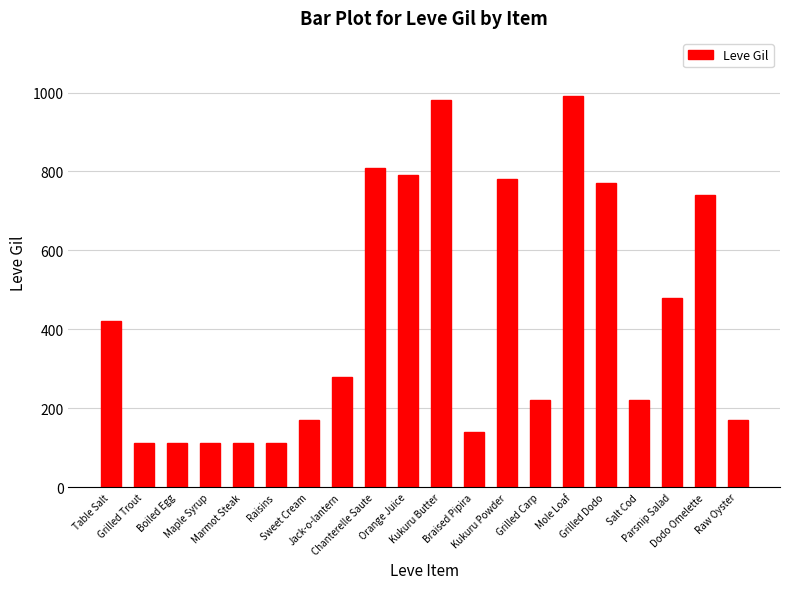

The chart shows a value of 1627 at Mole Loaf. True or false?

False